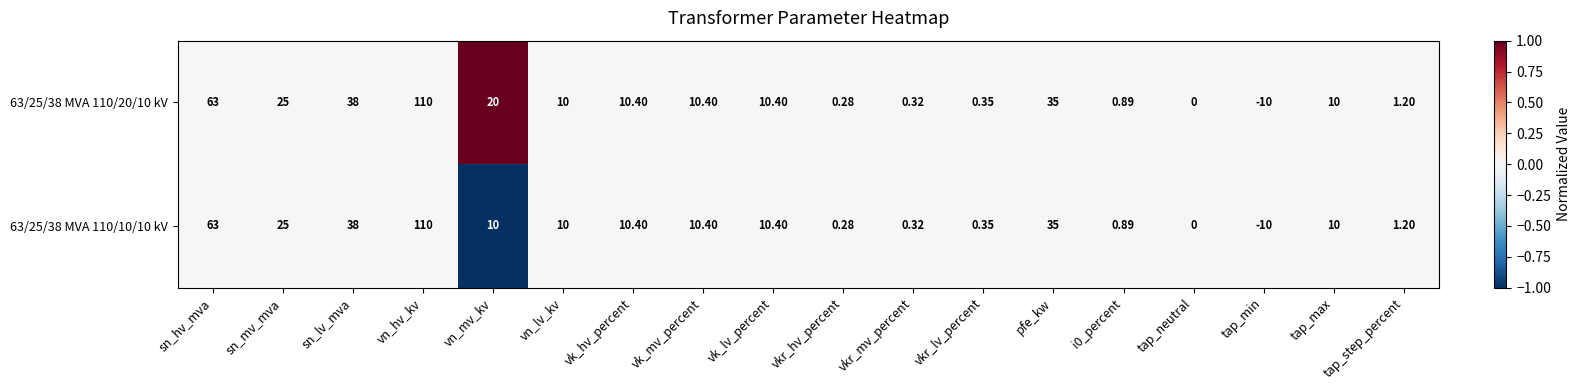

How many series are shown in this chart?

2